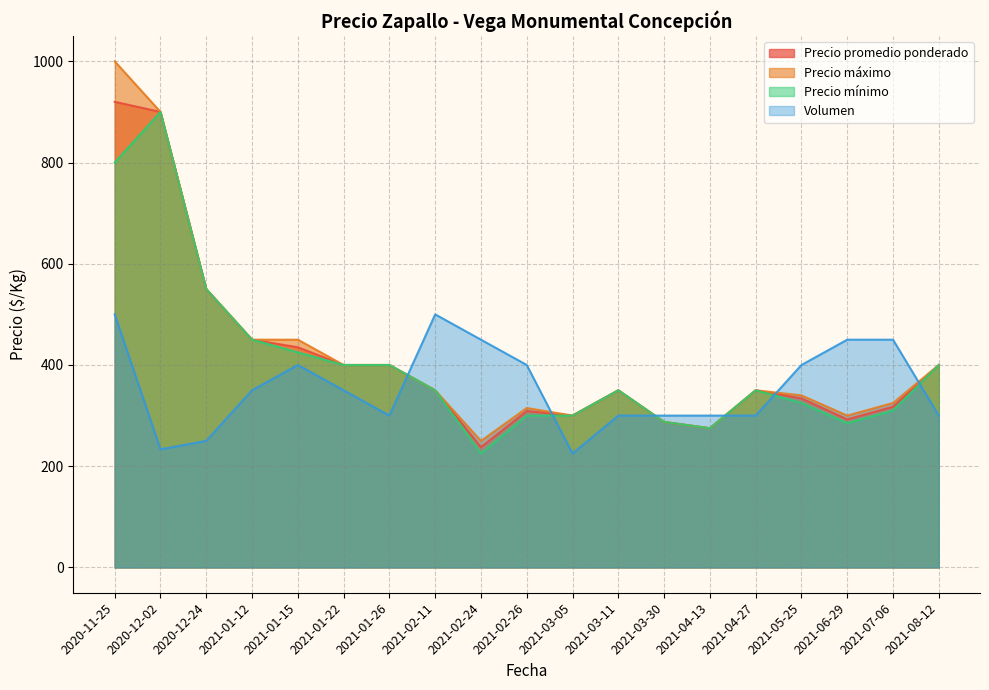

Is the value of Volumen at 2021-01-15 greater than the value of Precio promedio ponderado at 2020-12-24?

No